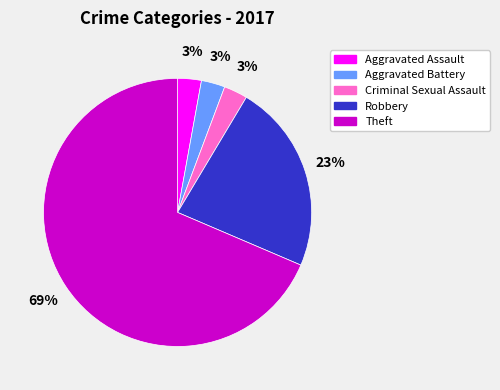

Which slice is the largest?

Theft